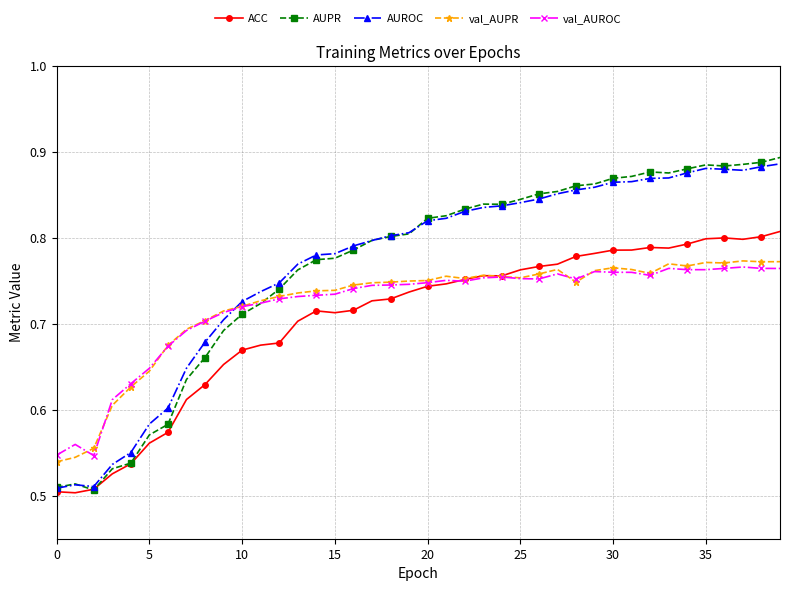

Which series has the largest range (max minus min)?

AUPR